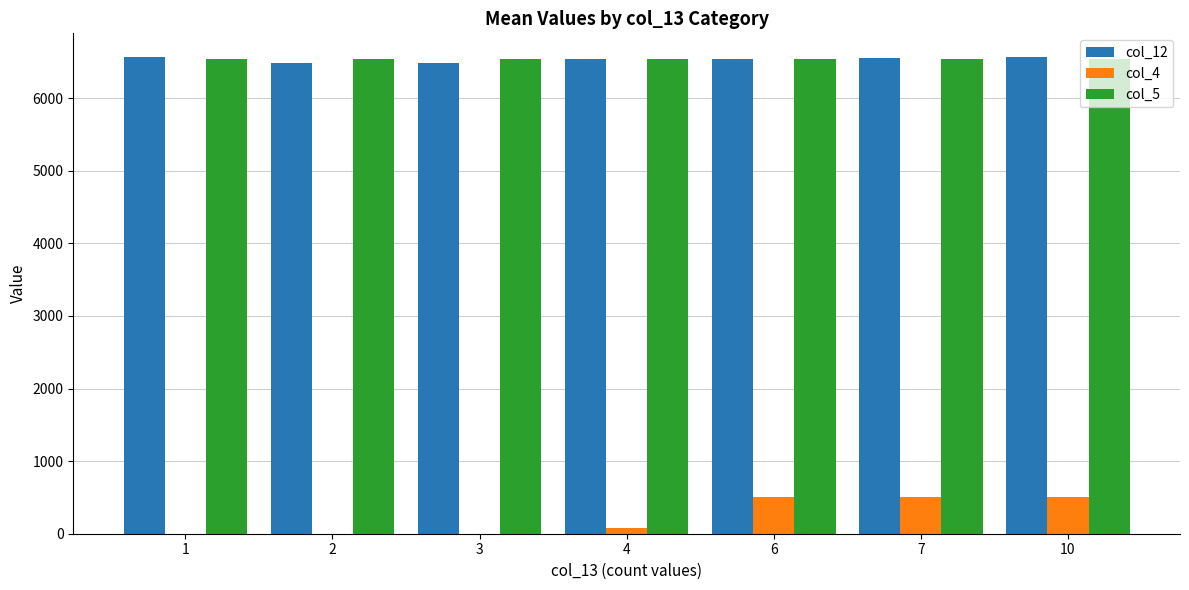

What is the highest value of the col_12 series?

6566.0